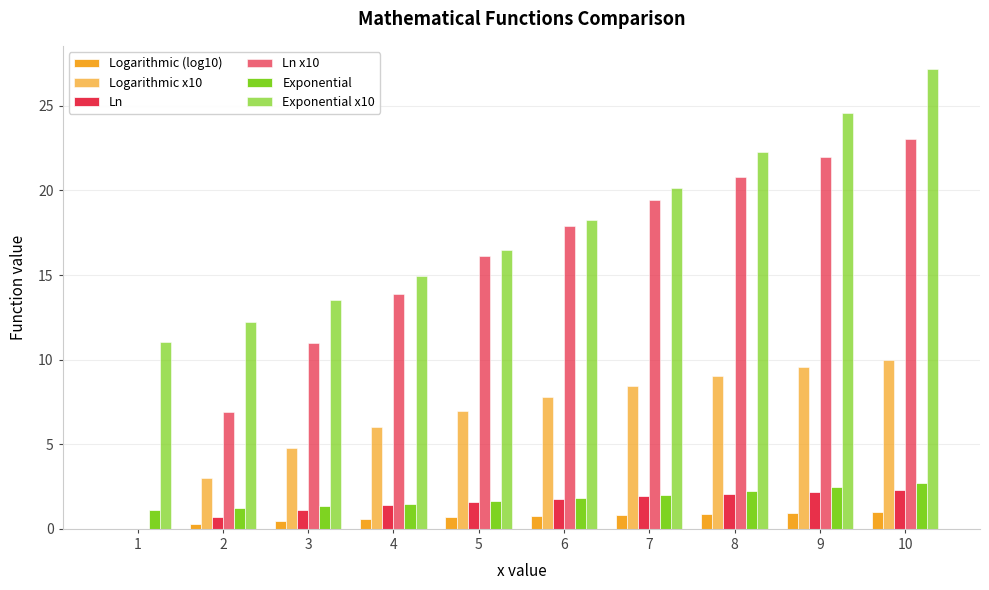

What is the sum of all Logarithmic x10 values?

65.6